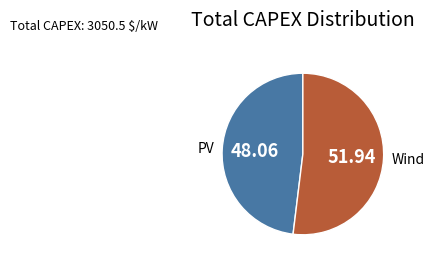

Between PV and Wind, which is larger?

Wind